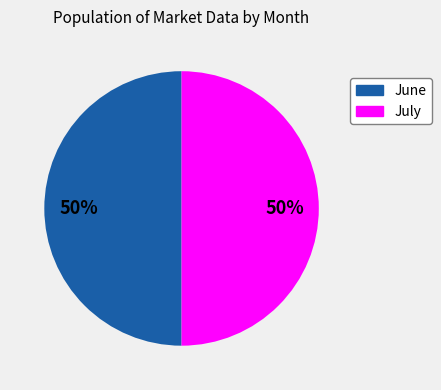

To the nearest percent, what is the average slice percentage?

50%